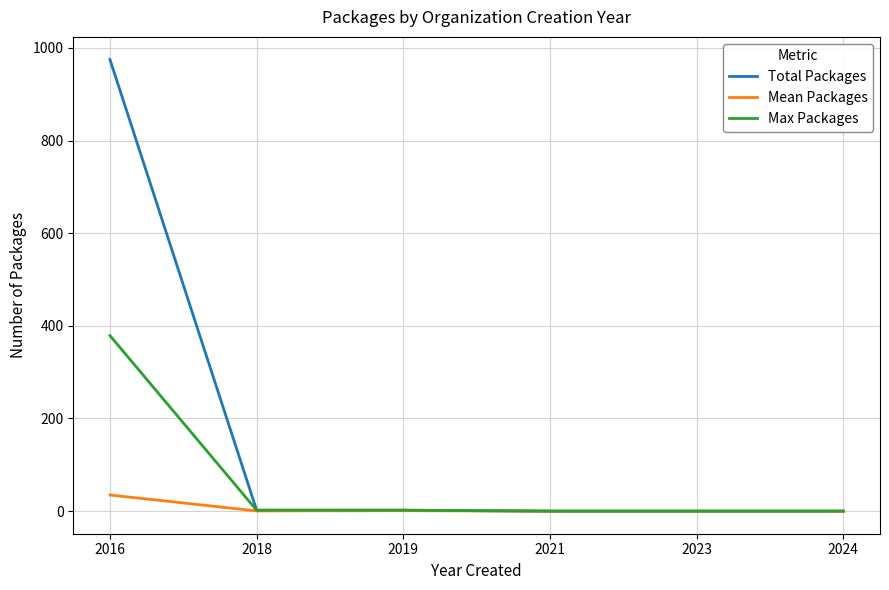

Rank the series by their maximum value, from highest to lowest.

Total Packages, Max Packages, Mean Packages